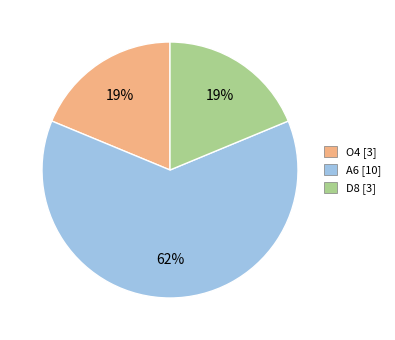

How many segments does this pie chart have?

3